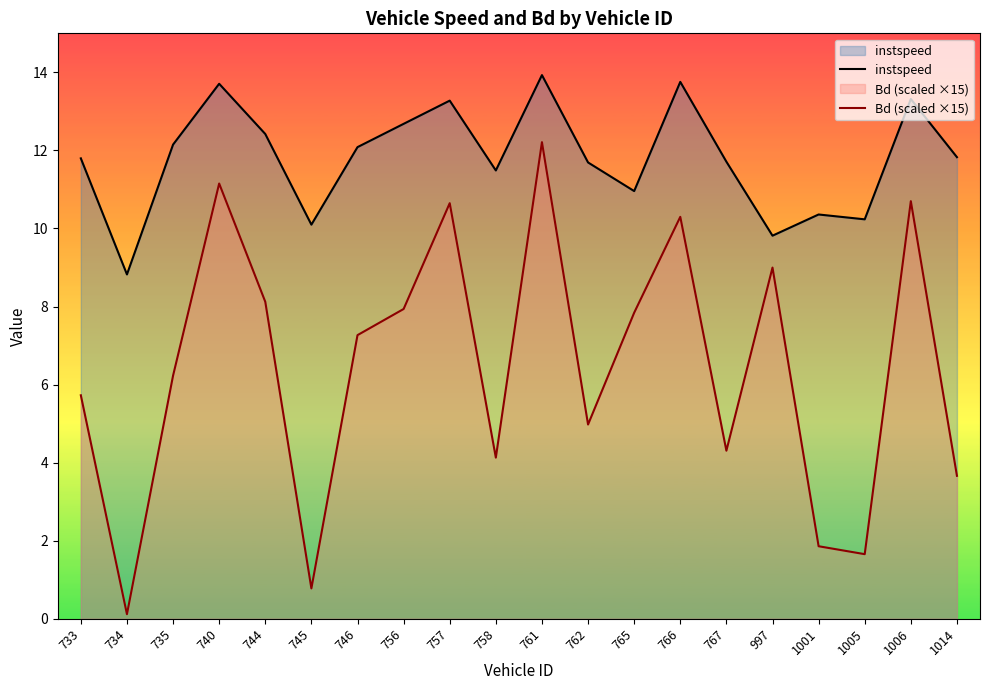

Reading right to left, transcribe all the data shown in this chart.

instspeed: 1014=11.8	1006=13.3	1005=10.2	1001=10.4	997=9.8	767=11.7	766=13.8	765=11.0	762=11.7	761=13.9	758=11.5	757=13.3	756=12.7	746=12.1	745=10.1	744=12.4	740=13.7	735=12.1	734=8.8	733=11.8
Bd (scaled ×15): 1014=3.7	1006=10.7	1005=1.7	1001=1.9	997=9.0	767=4.3	766=10.3	765=7.8	762=5.0	761=12.2	758=4.1	757=10.6	756=7.9	746=7.3	745=0.8	744=8.1	740=11.2	735=6.2	734=0.1	733=5.7